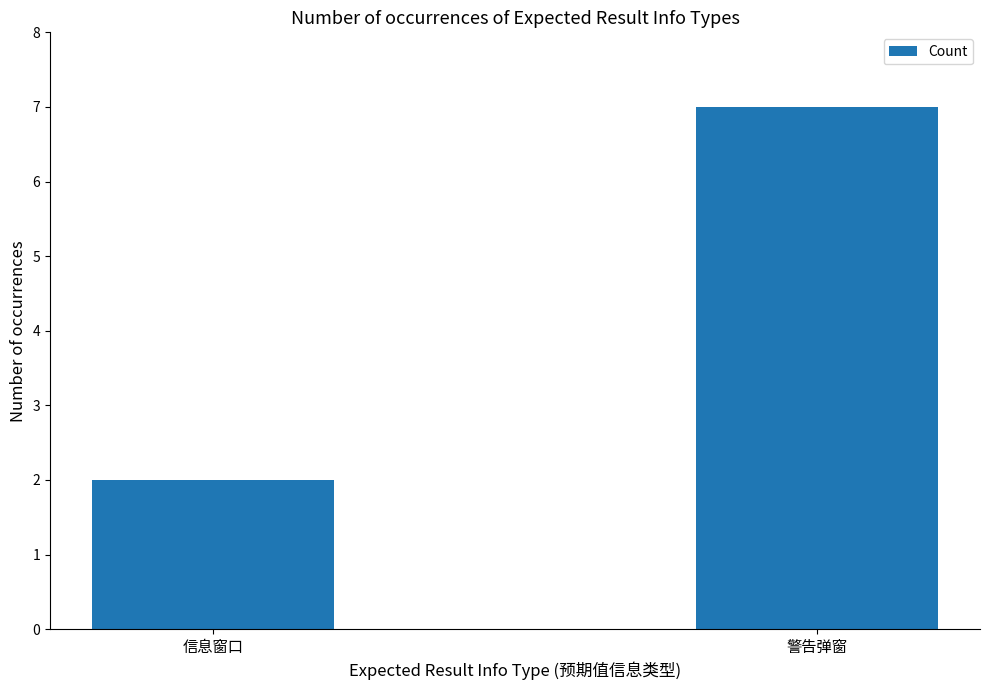

What is the minimum value shown in the chart?

2